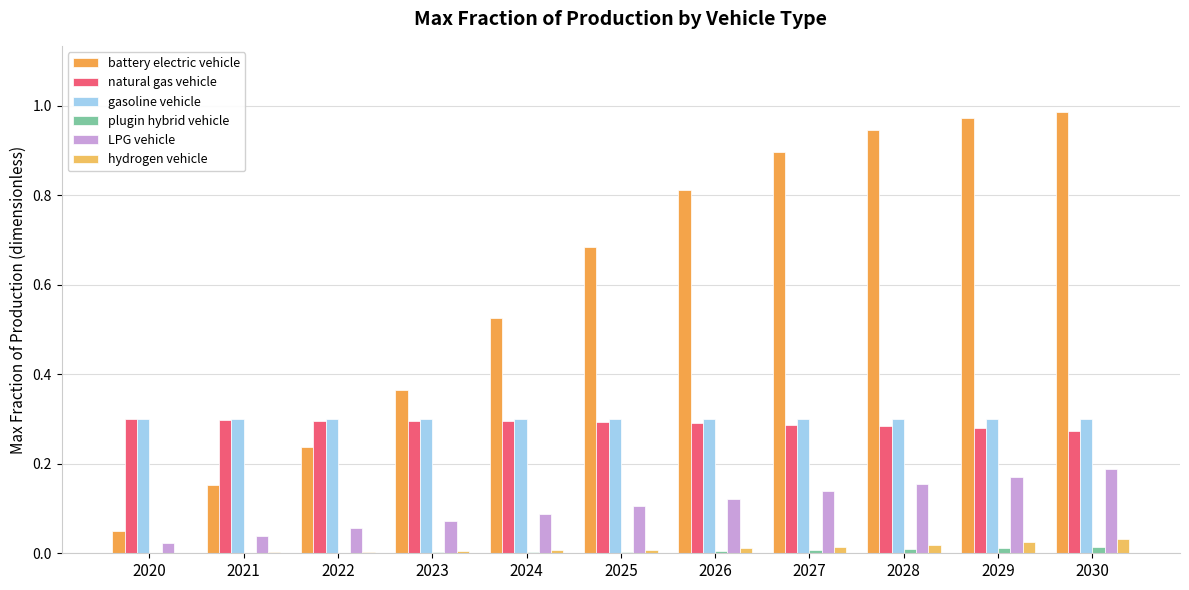

What is the spread (max minus min) of values at 2022?

0.3